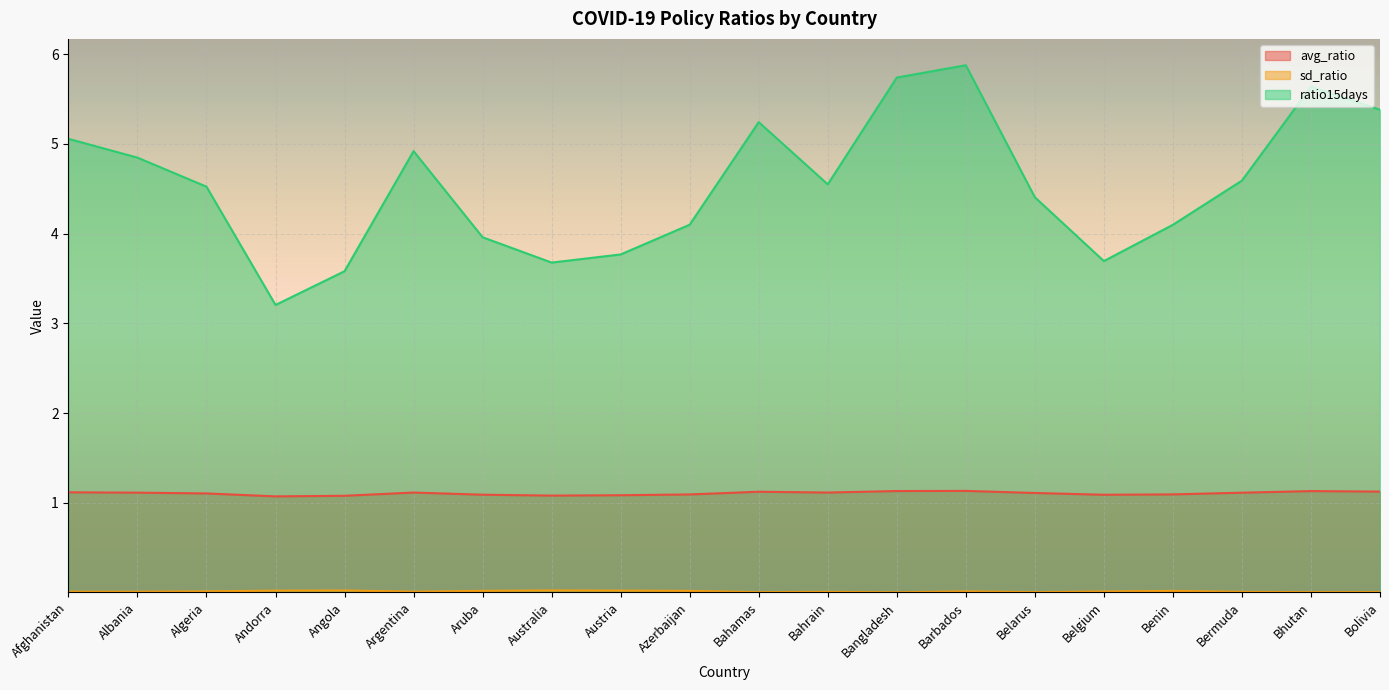

True or false: sd_ratio has a value of 0.0 at Bhutan.

False